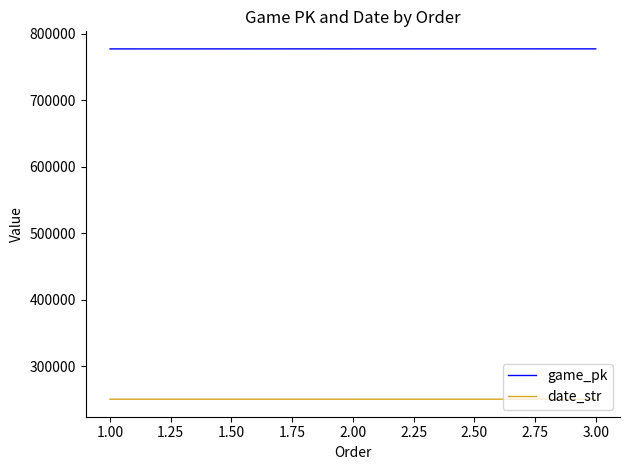

Does the chart display data point markers on the line(s)?

No